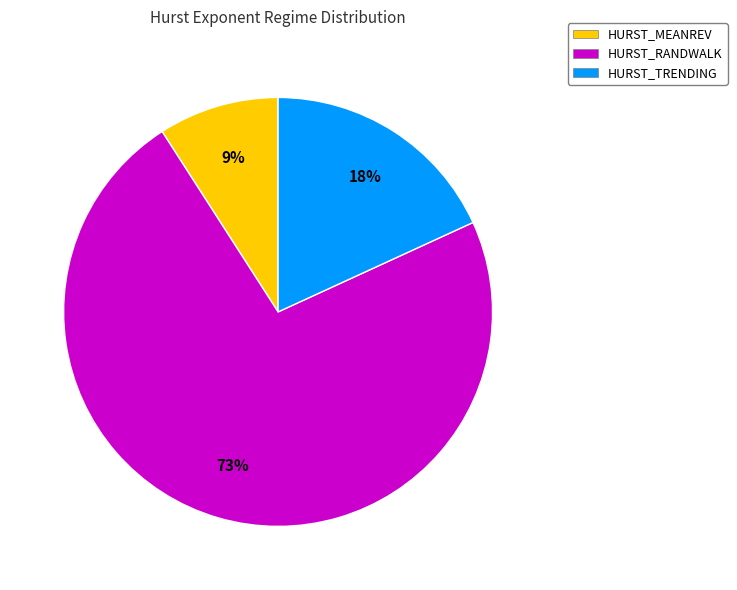

Is the sum of HURST_TRENDING and HURST_RANDWALK greater than half?

Yes